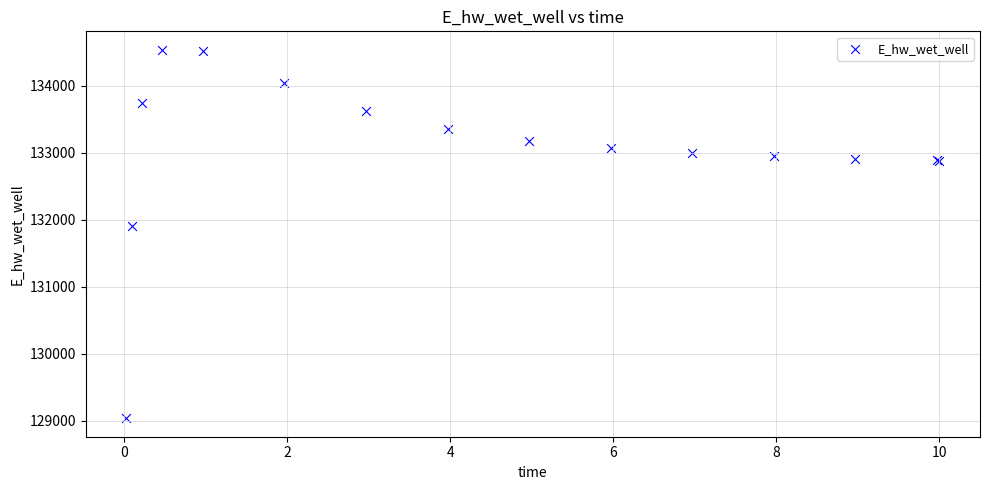

What Y value in the scatter plot is closest to 131787?

131907.3